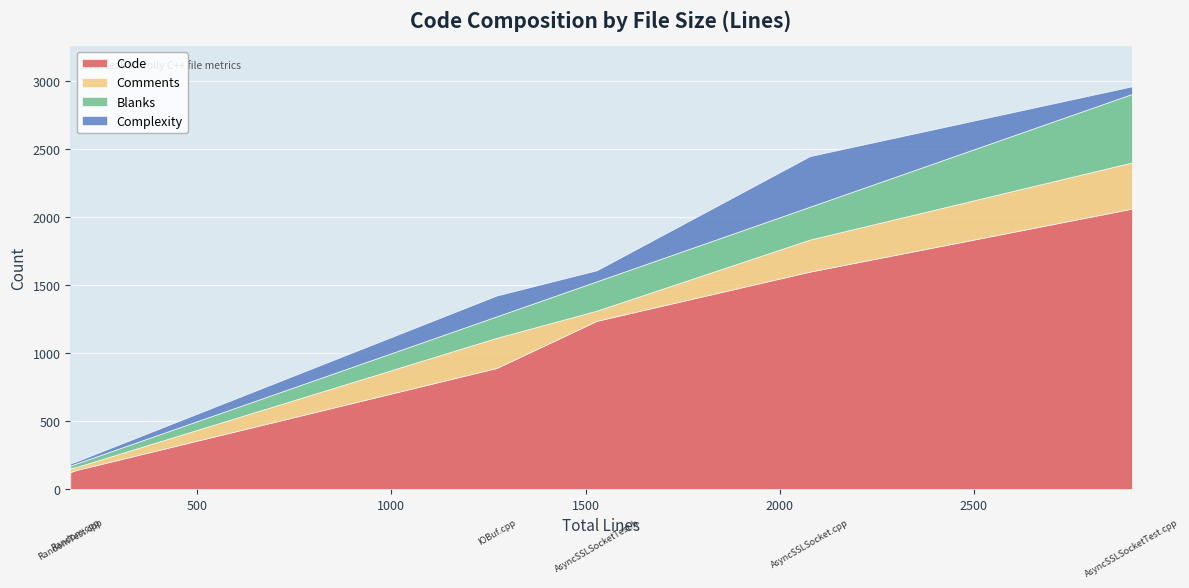

What is the difference between the maximum and minimum values in the Code series?

1939